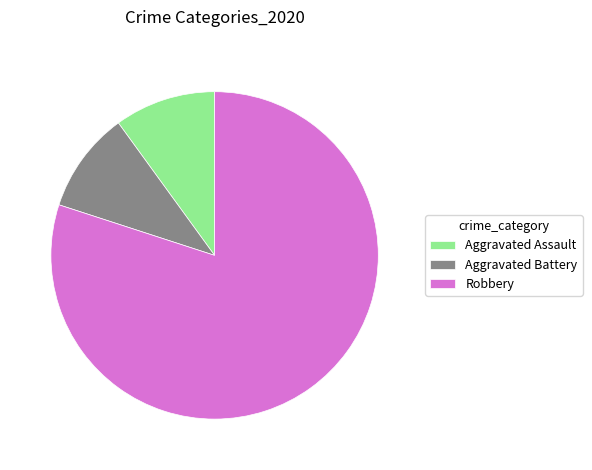

What is the largest slice in the pie chart?

Robbery